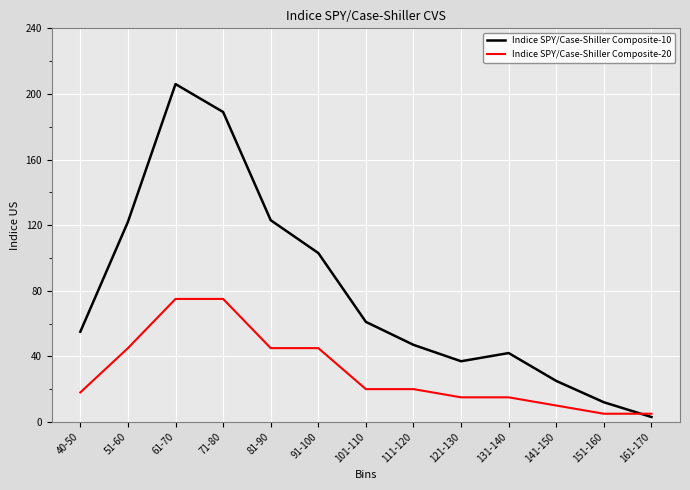

List the series in order of their peak value, lowest first.

Indice SPY/Case-Shiller Composite-20, Indice SPY/Case-Shiller Composite-10